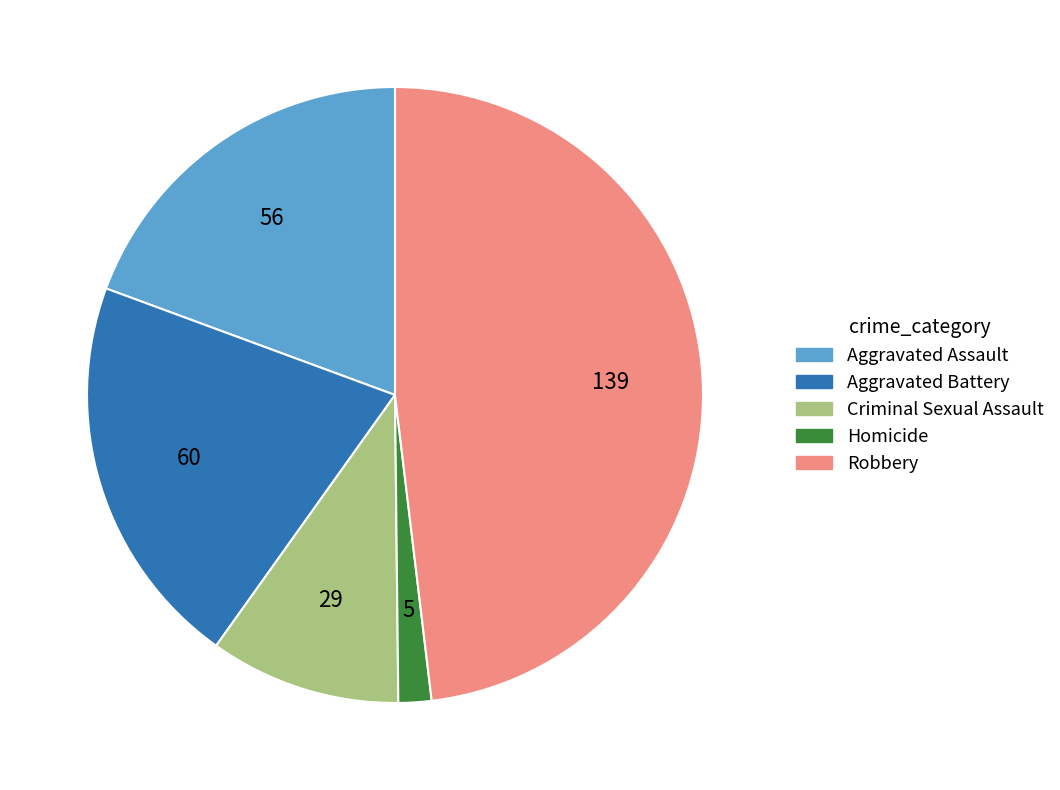

Does Aggravated Assault represent more than half of the total?

No